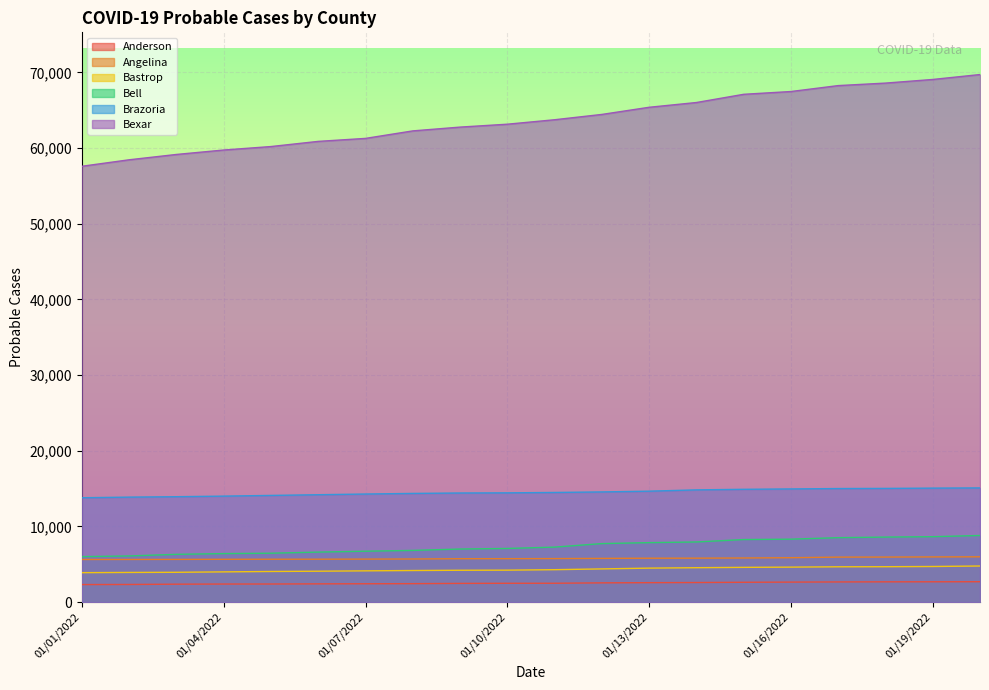

Rank the series by their maximum value, from lowest to highest.

Anderson, Bastrop, Angelina, Bell, Brazoria, Bexar